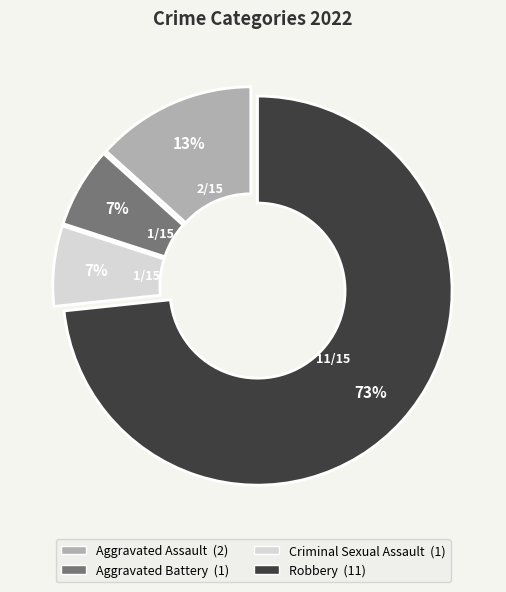

Which slice is the largest?

Robbery